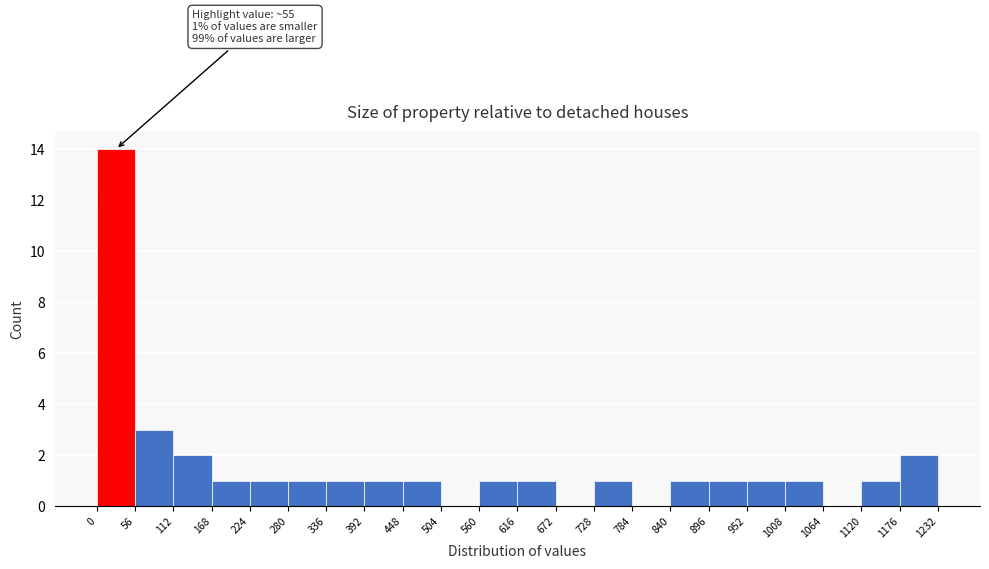

Which range on the x-axis has the tallest bar?

0 to 56